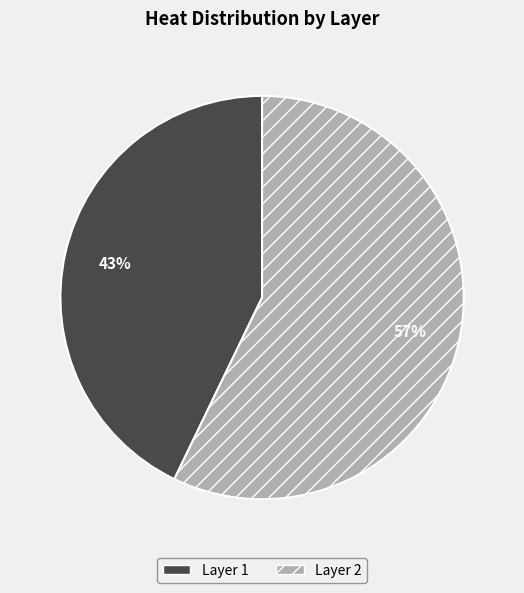

To the nearest percent, what is the average slice percentage?

50%